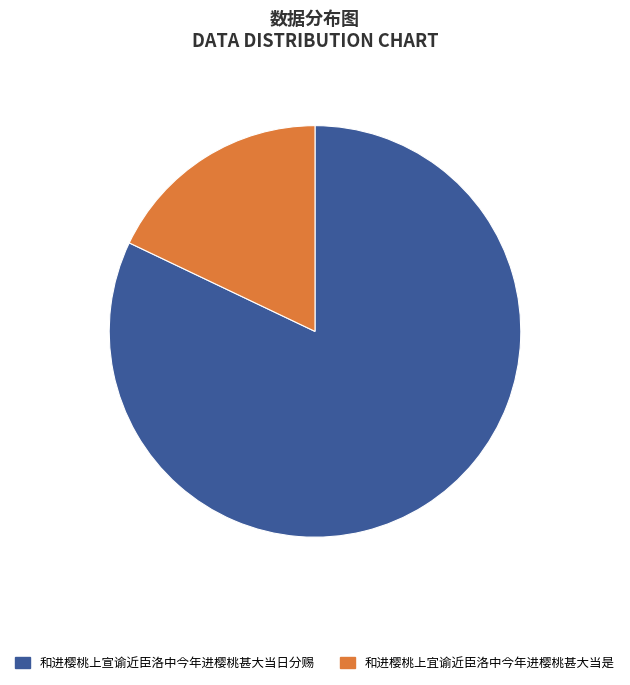

Does 和进樱桃上宣谕近臣洛中今年进樱桃甚大当日分赐 represent more than half of the total?

Yes